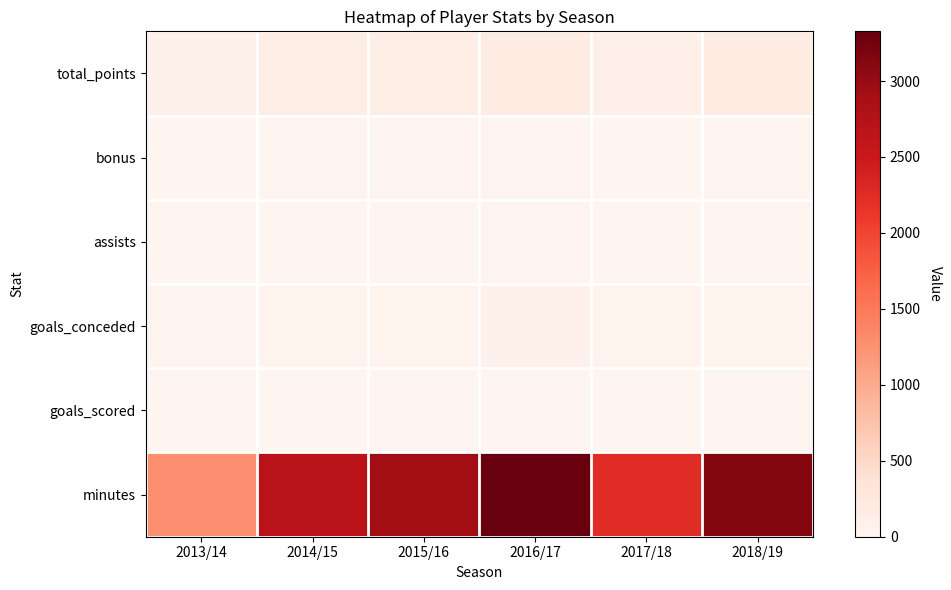

Which category has the lowest value across all series?

2013/14